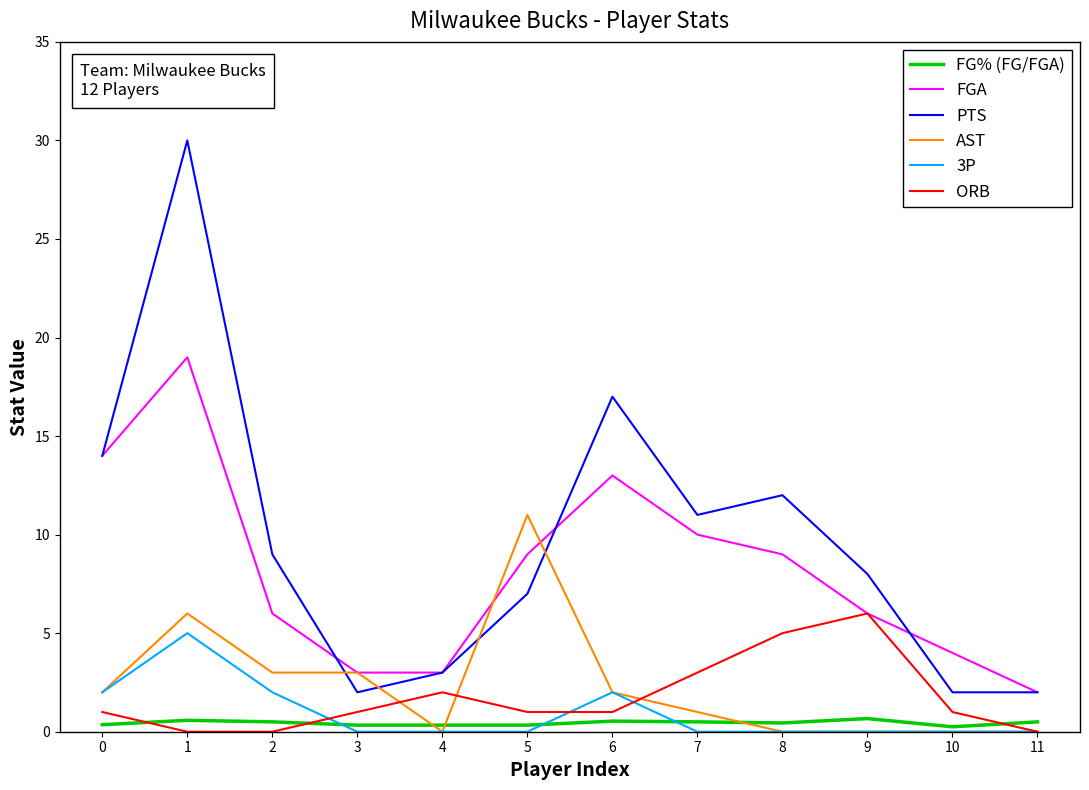

Which series has the largest total across all categories?

PTS